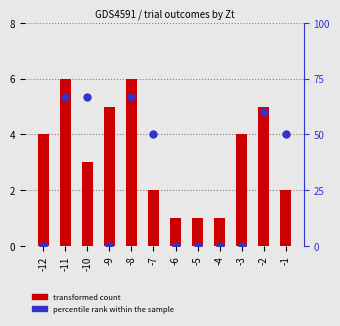

What is the total value across all series at -10?

69.7